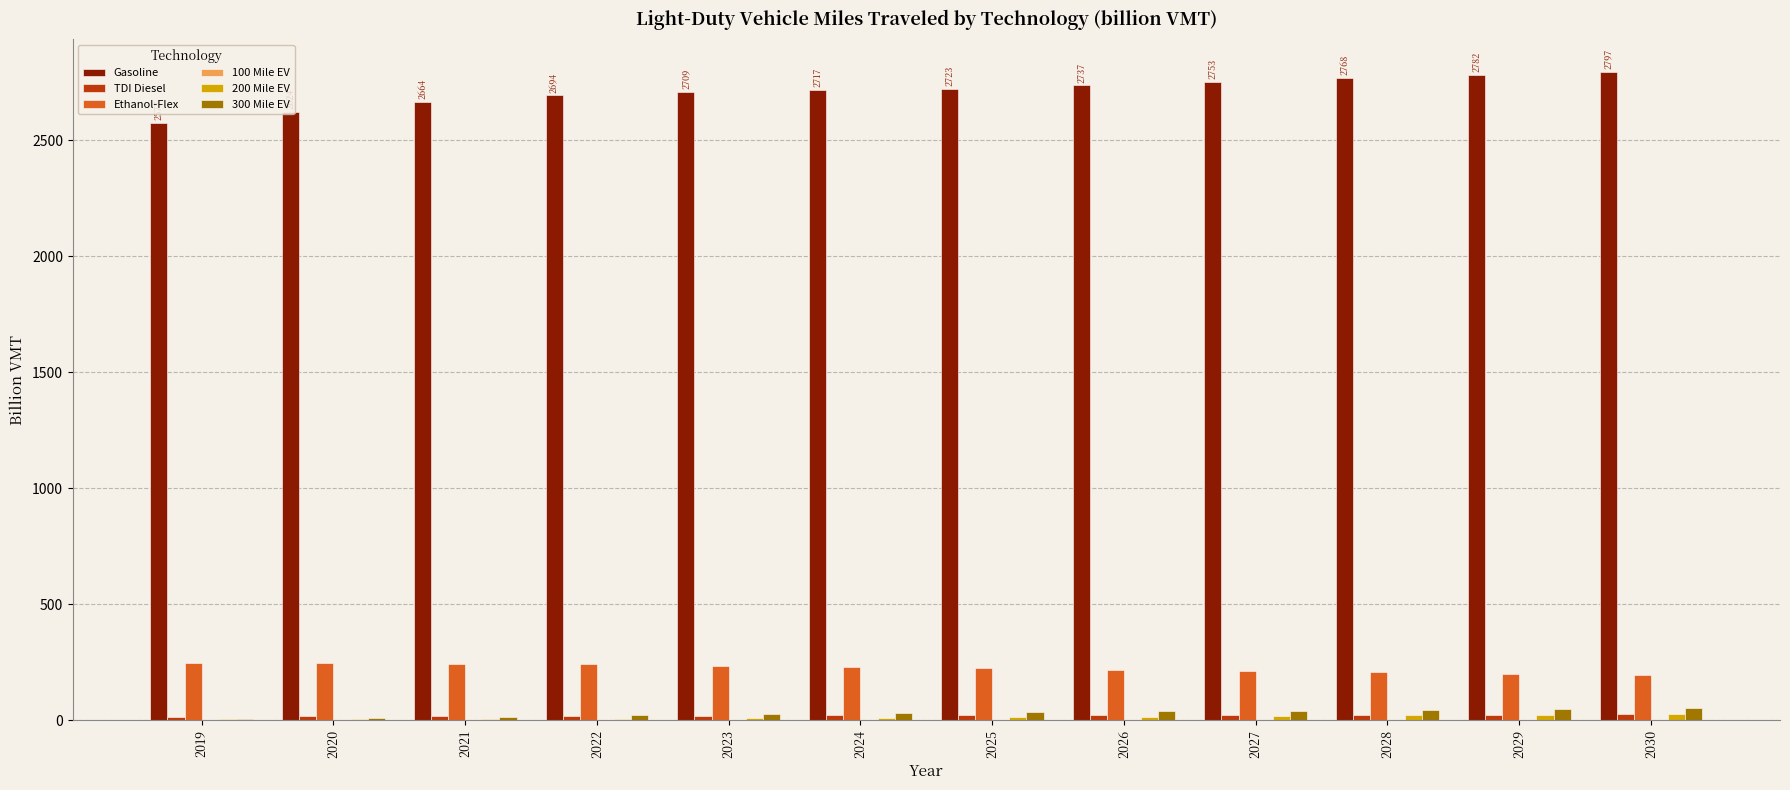

What is the total value across all series at 2027?

3047.7